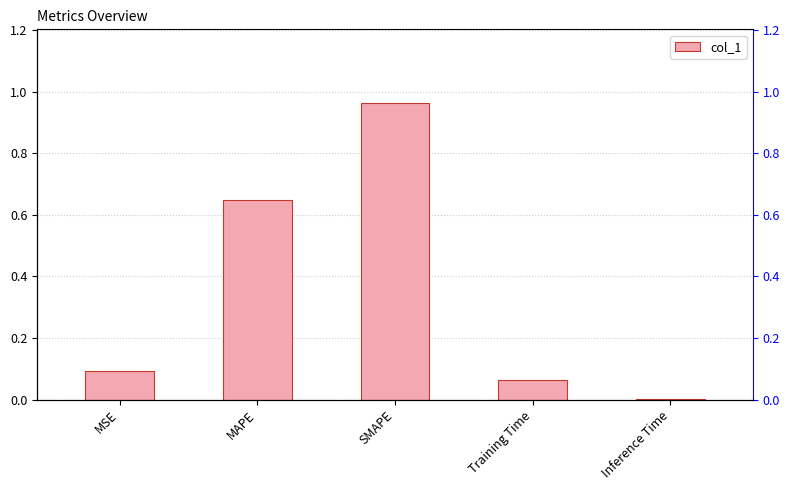

Which label corresponds to the smallest value in the chart?

Inference Time